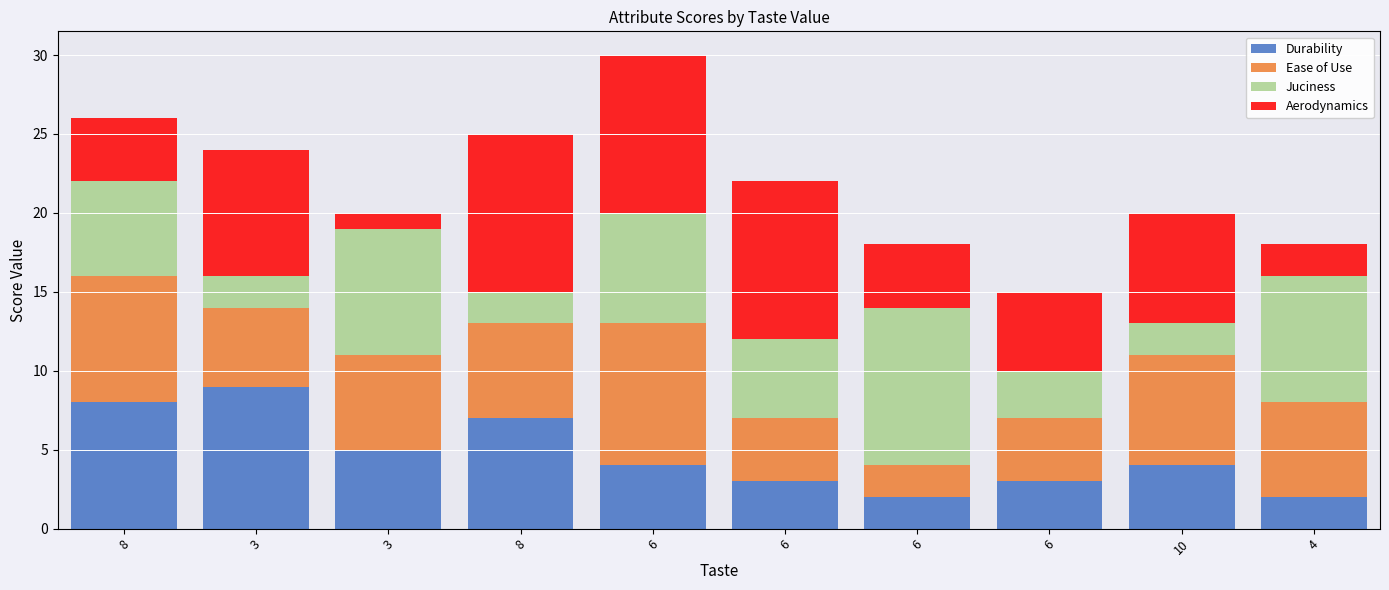

Is it true that Ease of Use equals 2 at 6?

False